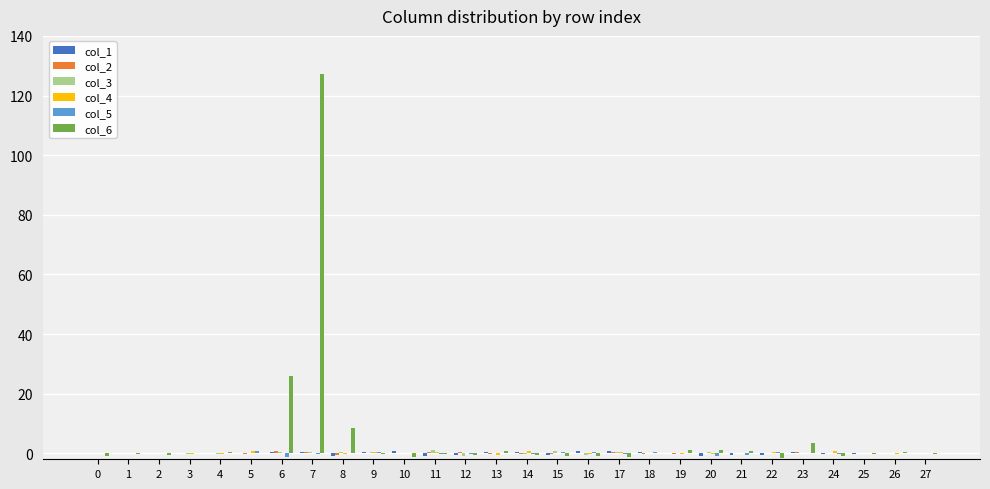

The value of col_6 at 7 is 177.9. True or false?

False